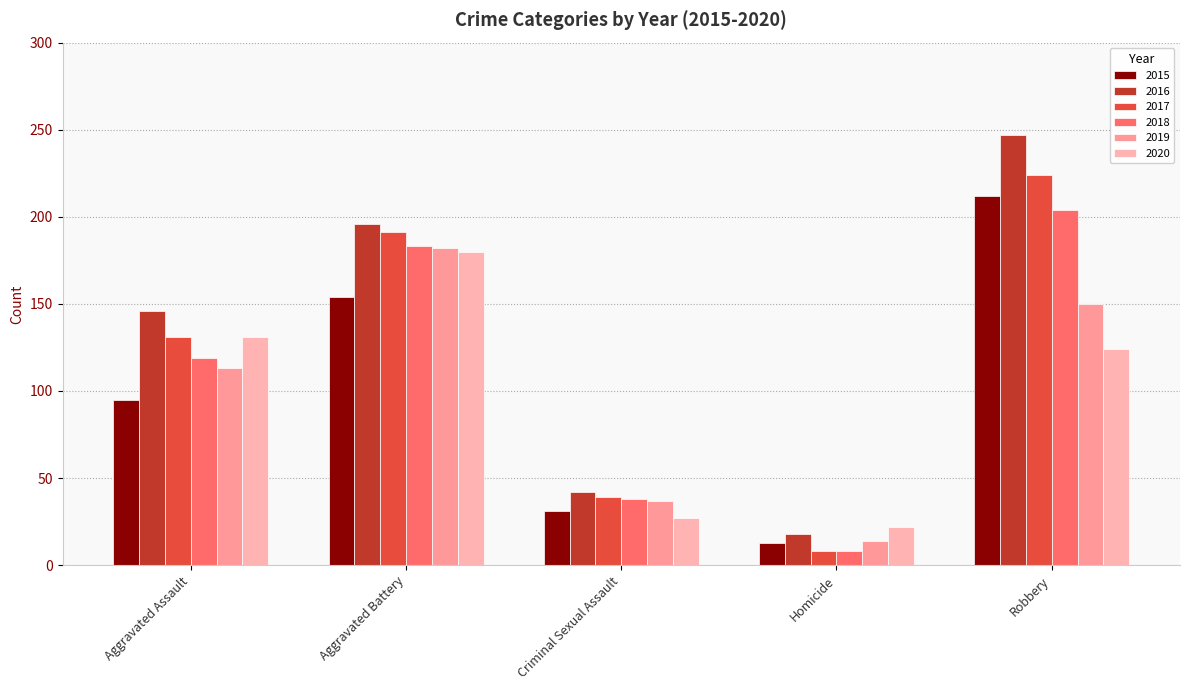

Reading left to right, extract all data points from this chart.

2015: Aggravated Assault=95	Aggravated Battery=154	Criminal Sexual Assault=31	Homicide=13	Robbery=212
2016: Aggravated Assault=146	Aggravated Battery=196	Criminal Sexual Assault=42	Homicide=18	Robbery=247
2017: Aggravated Assault=131	Aggravated Battery=191	Criminal Sexual Assault=39	Homicide=8	Robbery=224
2018: Aggravated Assault=119	Aggravated Battery=183	Criminal Sexual Assault=38	Homicide=8	Robbery=204
2019: Aggravated Assault=113	Aggravated Battery=182	Criminal Sexual Assault=37	Homicide=14	Robbery=150
2020: Aggravated Assault=131	Aggravated Battery=180	Criminal Sexual Assault=27	Homicide=22	Robbery=124